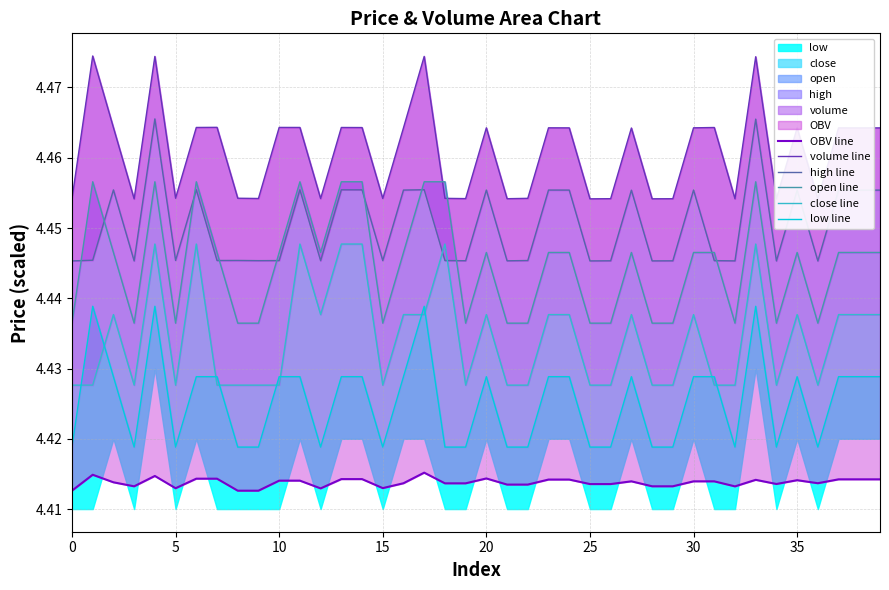

Count the number of categories in the chart.

40